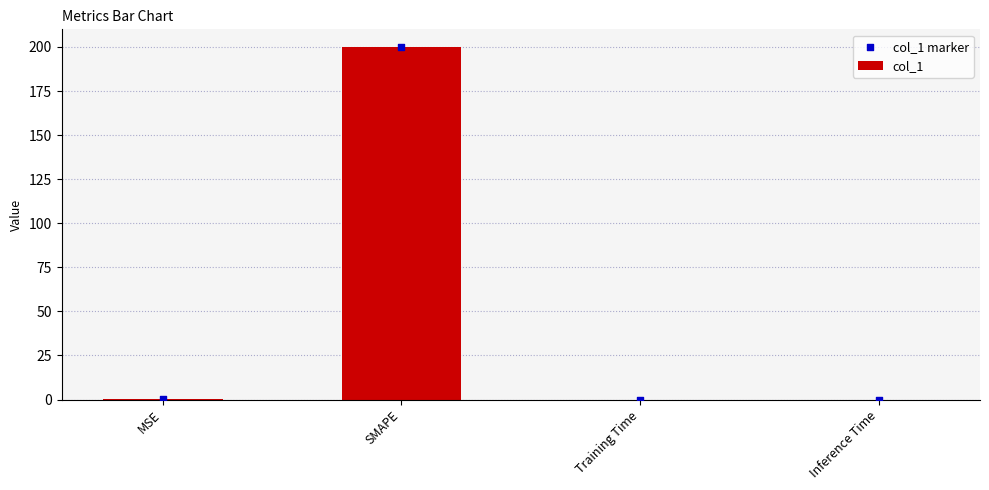

What are all the series names shown in the legend?

col_1, col_1 marker